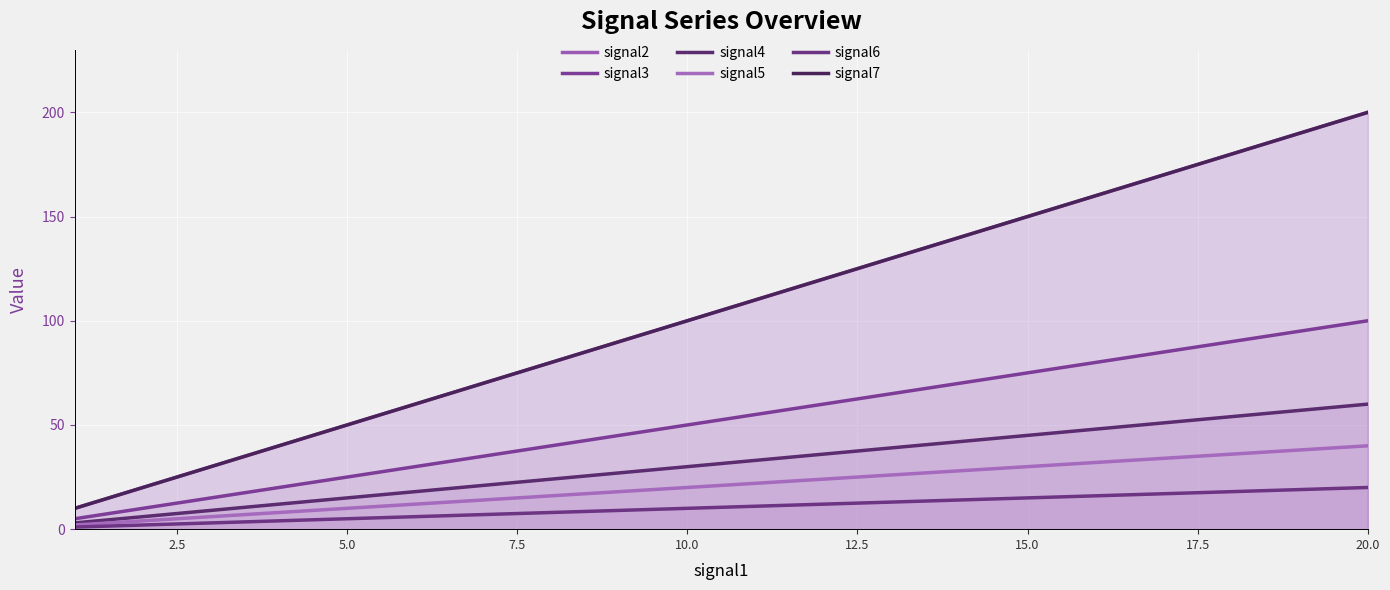

What is the value of the signal3 point at the 9th from the left?

45